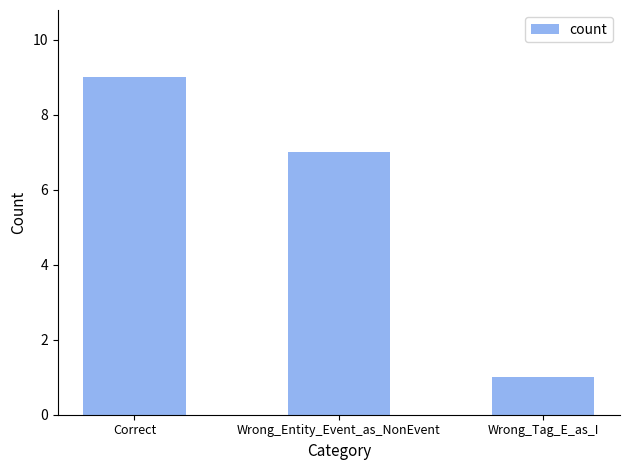

At which label does the data first exceed 7?

Correct